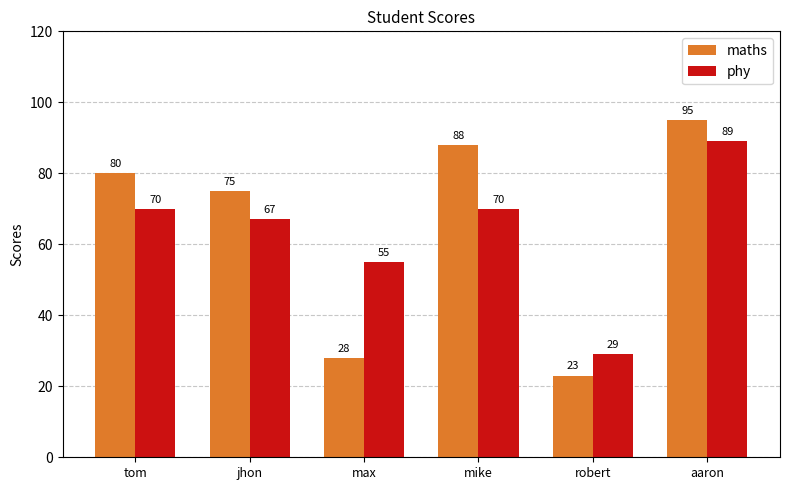

What is the spread (max minus min) of values at mike?

18